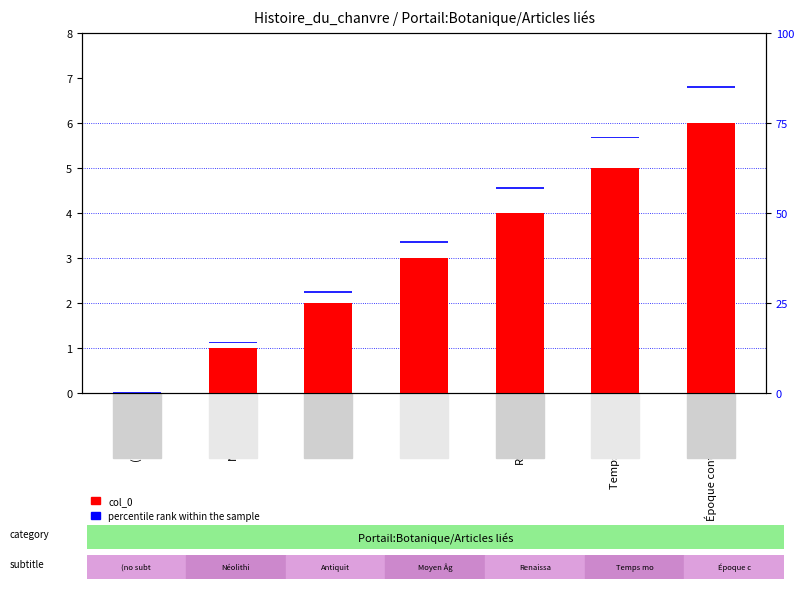

How many bars are there in total?

14